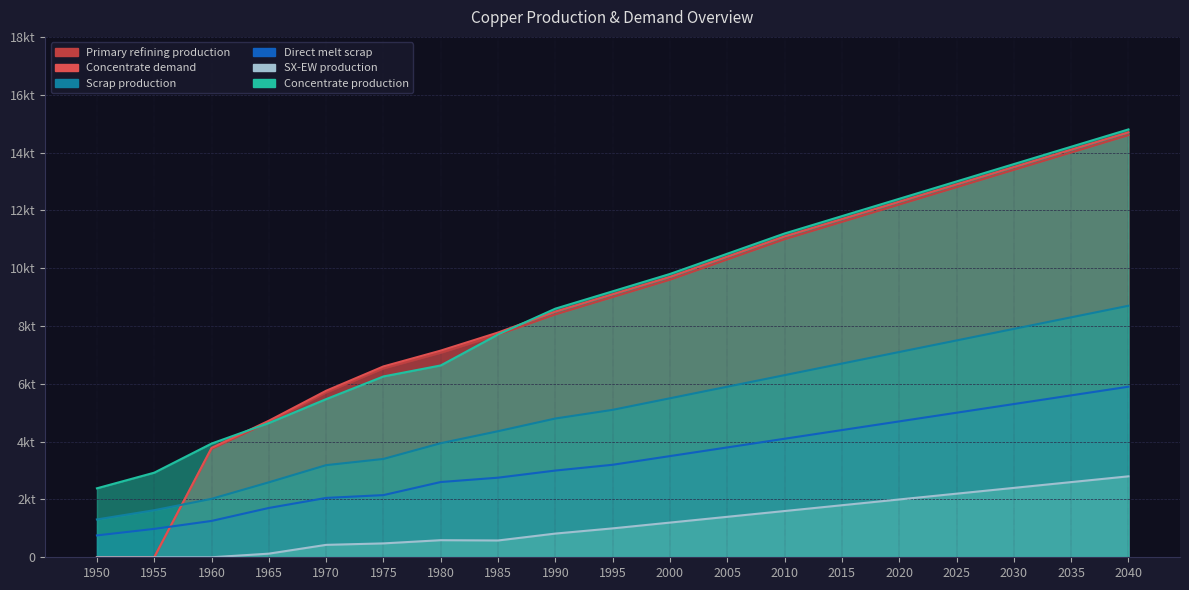

Read the Scrap production value at 2020.

7100.0